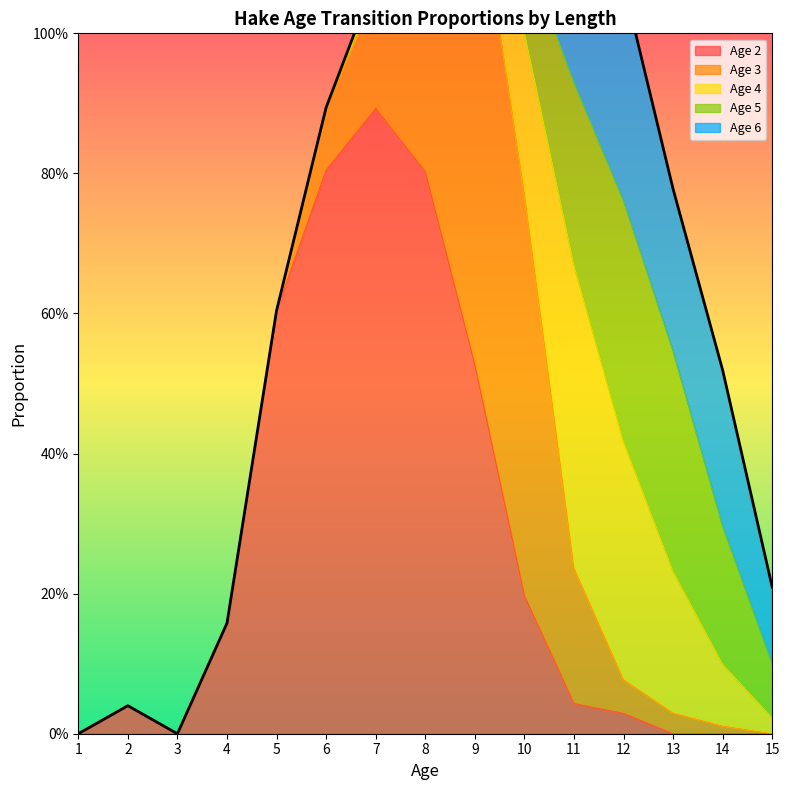

What is the total value across all series at 15?

0.2